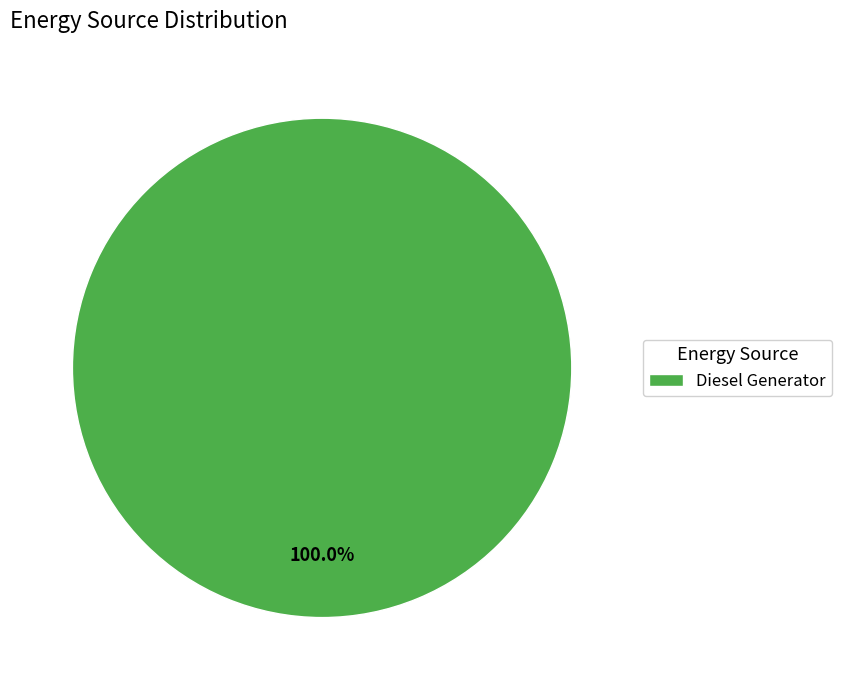

What is the majority slice?

Diesel Generator